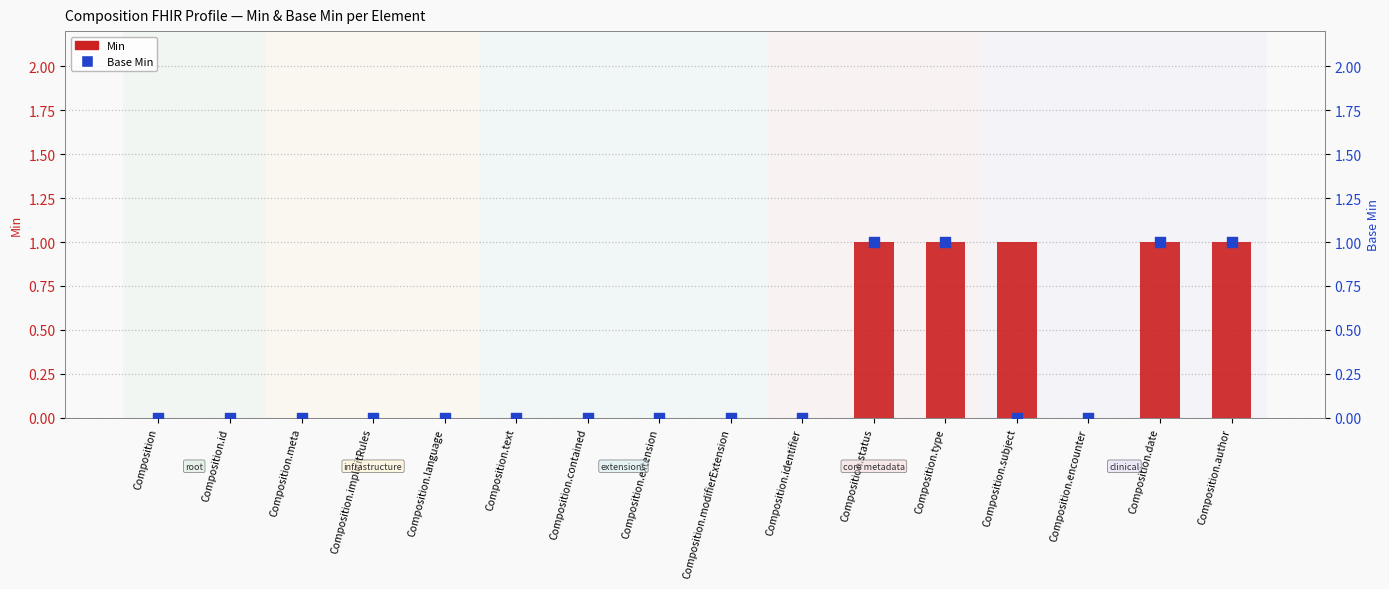

Which series has the widest spread of Y values?

Min